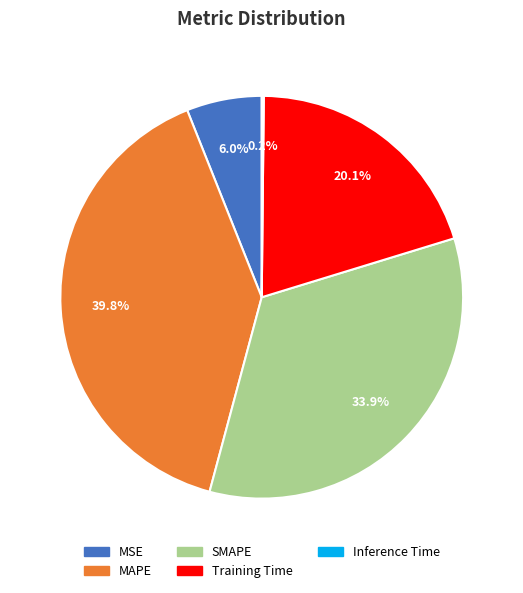

To the nearest percent, what is the combined percentage of SMAPE and Training Time?

54%